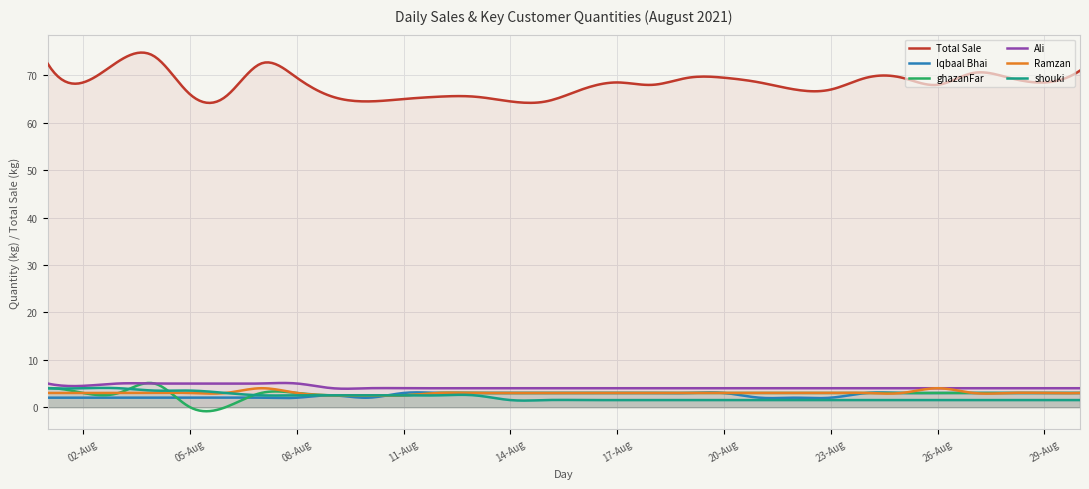

What is the approximate value of Iqbaal Bhai at 2021-08-16?

3.0